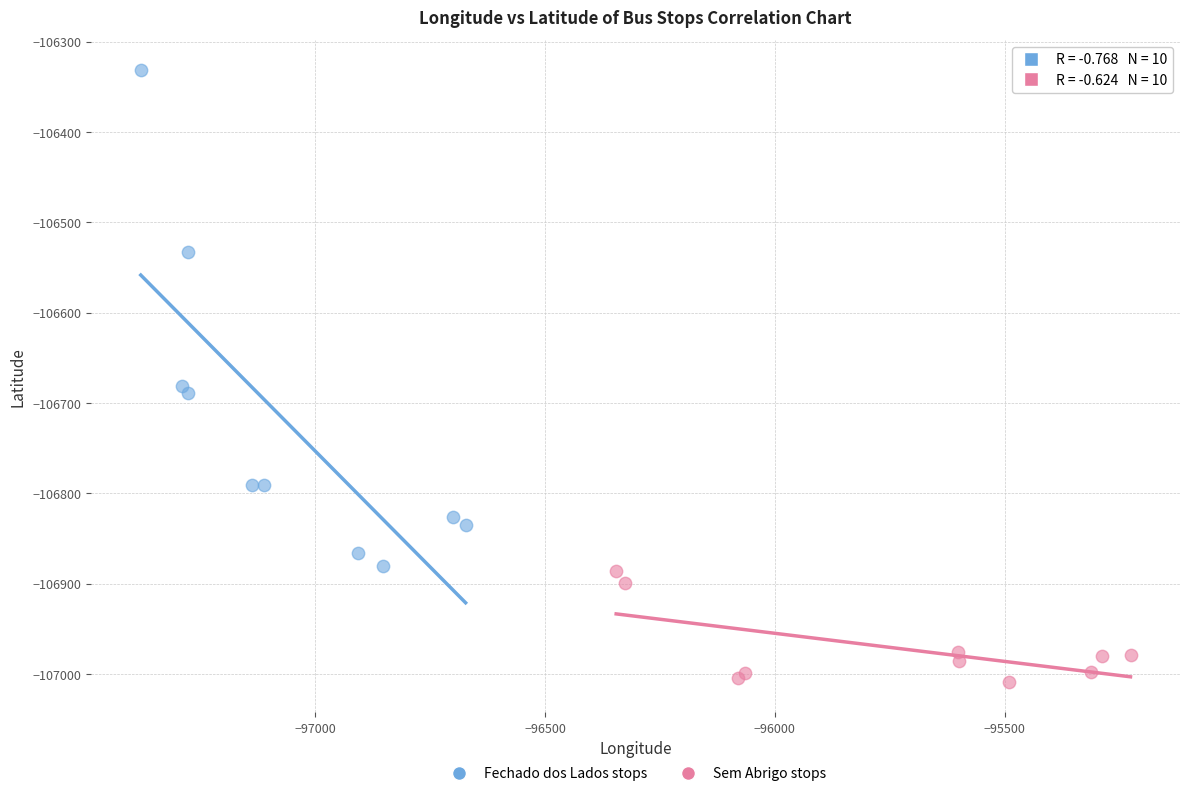

Which series has the widest spread of Y values?

Fechado dos Lados stops